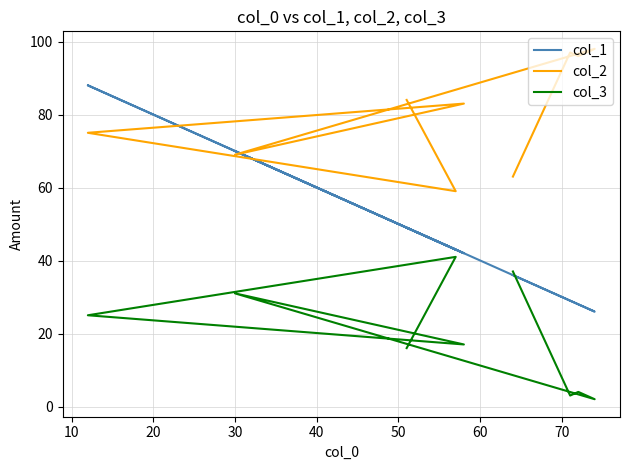

How many intersections are there between col_1 and col_2?

4